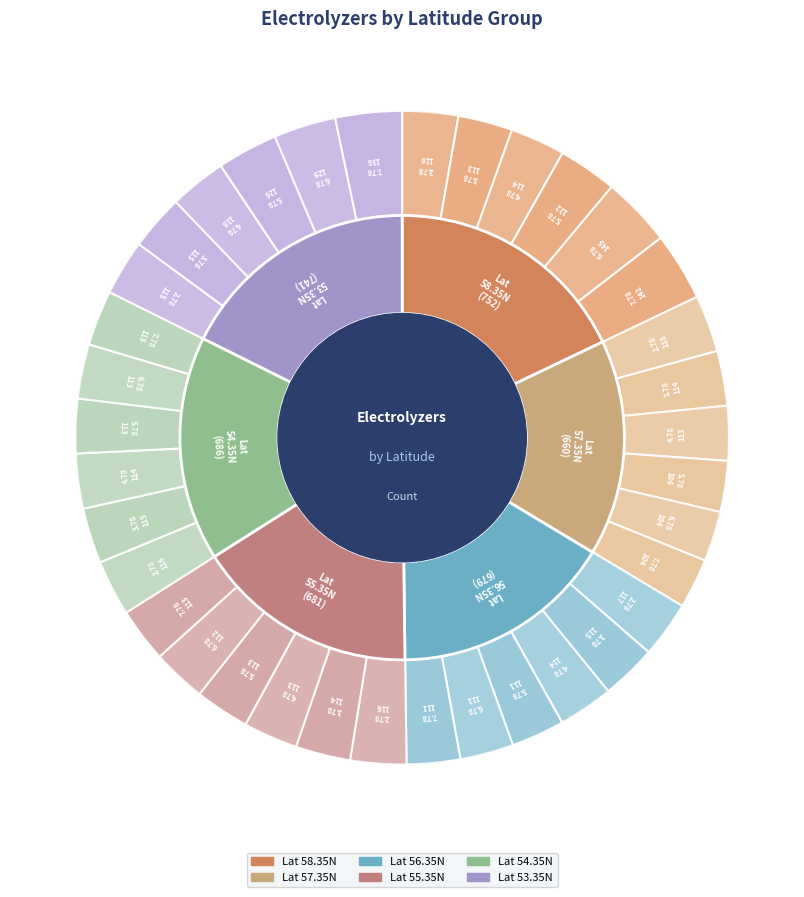

Count the number of slices in the pie.

36